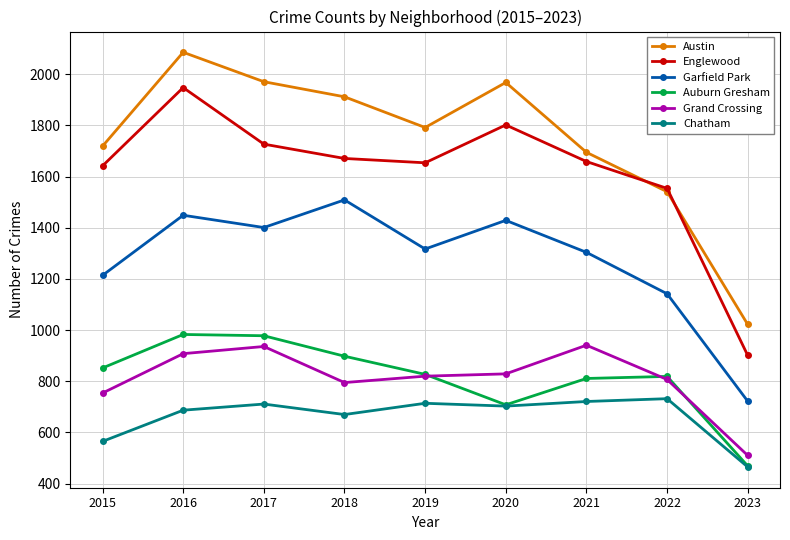

How many data points in Chatham are less than 703?

4